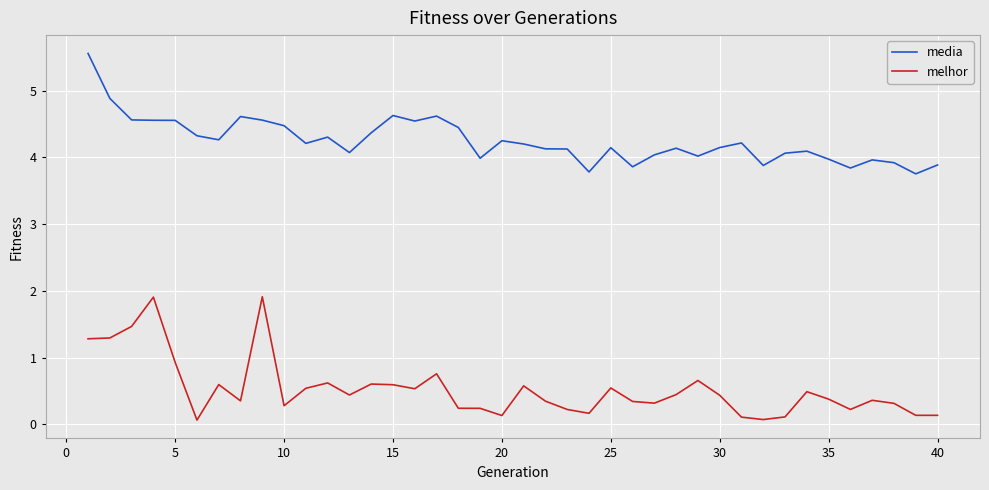

What is the maximum value for melhor?

1.9